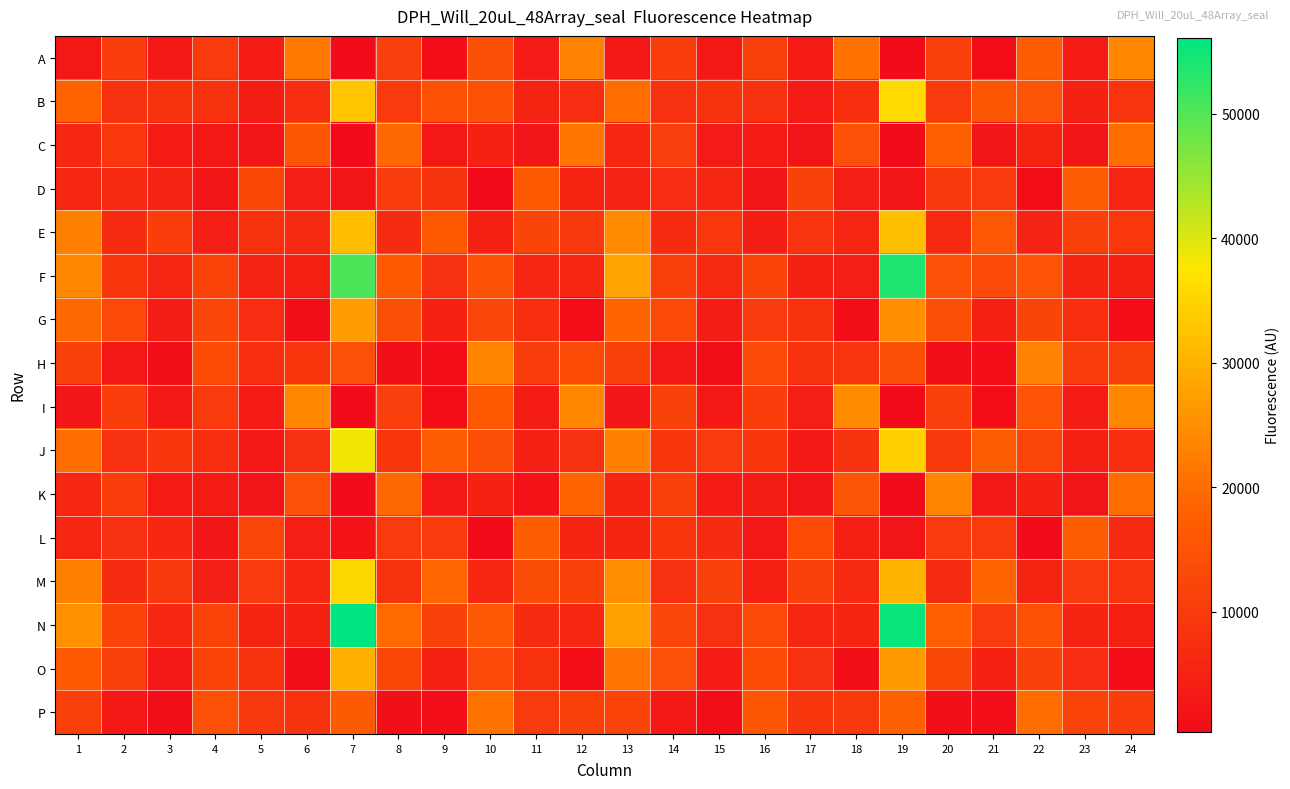

Reading right to left, what are all the values shown in this chart?

A: 24=23918	23=3791	22=16940	21=467	20=10974	19=383	18=20630	17=3478	16=10956	15=3035	14=10546	13=2526	12=23072	11=3289	10=14298	9=469	8=10871	7=345	6=21760	5=3807	4=9938	3=3012	2=10490	1=2660
B: 24=8513	23=5000	22=15240	21=15789	20=10232	19=35645	18=7739	17=3250	16=8021	15=8388	14=7990	13=20063	12=7169	11=5175	10=14842	9=14829	8=10022	7=32915	6=7403	5=3889	4=8149	3=8383	2=7784	1=18421
C: 24=20141	23=2352	22=5268	21=2362	20=17757	19=432	18=14545	17=2014	16=3563	15=3258	14=10802	13=5924	12=21415	11=2101	10=4835	9=2588	8=19249	7=426	6=15745	5=2158	4=2923	3=3544	2=9292	1=5852
D: 24=5793	23=17182	22=465	21=10111	20=9614	19=1955	18=4224	17=11593	16=2226	15=5755	14=7215	13=5111	12=5661	11=16328	10=434	9=8234	8=10415	7=2042	6=4085	5=12572	4=2351	3=5107	2=6624	1=5810
E: 24=9185	23=11132	22=5025	21=15957	20=6589	19=31731	18=5863	17=8691	16=3868	15=9509	14=6673	13=24222	12=9399	11=12142	10=4689	9=16442	8=6881	7=31560	6=6355	5=8085	4=3982	3=10481	2=6398	1=22678
F: 24=4939	23=5544	22=15110	21=12869	20=14488	19=53825	18=4324	17=4786	16=12030	15=6339	14=10946	13=27973	12=5787	11=5845	10=14875	9=8039	8=16446	7=50433	6=4516	5=5119	4=11712	3=5791	2=9102	1=23879
G: 24=580	23=7634	22=12172	21=4534	20=14372	19=25019	18=894	17=8397	16=10130	15=3922	14=13271	13=18593	12=549	11=7555	10=12436	9=4661	8=14191	7=26979	6=992	5=7288	4=12505	3=3921	2=12951	1=19154
H: 24=10910	23=10615	22=23145	21=450	20=1300	19=14317	18=8540	17=8136	16=13190	15=752	14=2853	13=11417	12=13364	11=10334	10=23373	9=499	8=1303	7=14558	6=8980	5=7600	4=13413	3=667	2=2805	1=11442
I: 24=23641	23=3585	22=15081	21=464	20=11124	19=341	18=24393	17=4248	16=10605	15=3157	14=11585	13=2454	12=23967	11=3521	10=16275	9=469	8=10893	7=339	6=23675	5=3749	4=9869	3=3113	2=10531	1=2423
J: 24=7437	23=4528	22=12523	21=17277	20=9755	19=34380	18=8234	17=3097	16=8821	15=10119	14=9016	13=22952	12=7780	11=4431	10=14227	9=16980	8=9139	7=38342	6=7817	5=2645	4=7544	3=8754	2=7933	1=19962
K: 24=20119	23=1872	22=4935	21=2666	20=23486	19=427	18=15196	17=2055	16=3839	15=3738	14=10951	13=5642	12=18849	11=1823	10=4610	9=2708	8=19327	7=412	6=14397	5=1921	4=3571	3=3524	2=10484	1=5971
L: 24=6559	23=17309	22=404	21=10245	20=10212	19=1884	18=4501	17=13349	16=2677	15=7052	14=8926	13=5635	12=5269	11=17273	10=406	9=10116	8=10219	7=1853	6=4046	5=12395	4=2394	3=6162	2=7809	1=5854
M: 24=8706	23=9859	22=5396	21=18730	20=6892	19=30552	18=6504	17=11204	16=4421	15=11572	14=7821	13=24876	12=11563	11=13714	10=6139	9=18966	8=8117	7=35491	6=6140	5=9976	4=4199	3=9668	2=6733	1=22729
N: 24=4577	23=5225	22=14658	21=10240	20=17702	19=55519	18=5545	17=5906	16=13009	15=7846	14=12387	13=27287	12=5901	11=7062	10=16050	9=11271	8=19401	7=56086	6=4601	5=5305	4=11713	3=6157	2=11971	1=25260
O: 24=606	23=7229	22=11550	21=4698	20=12821	19=26750	18=905	17=7772	16=13354	15=3650	14=14575	13=20834	12=528	11=8175	10=13043	9=4846	8=12558	7=29800	6=853	5=8279	4=11666	3=2773	2=11586	1=16397
P: 24=10585	23=11790	22=19935	21=504	20=1056	19=18200	18=9809	17=9001	16=15556	15=830	14=3111	13=12056	12=11246	11=10103	10=20791	9=471	8=1117	7=16747	6=8498	5=9436	4=14415	3=790	2=3029	1=10902